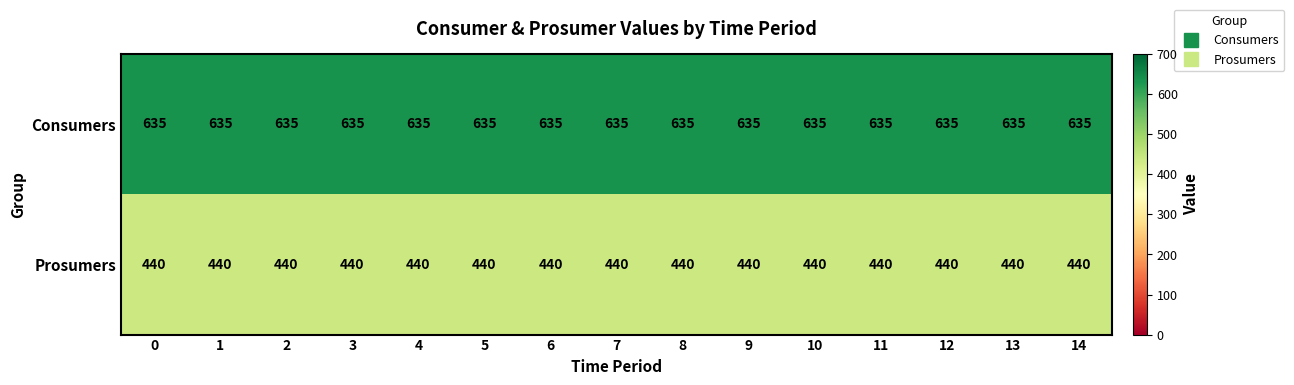

The value of Prosumers at 13 is 615. True or false?

False